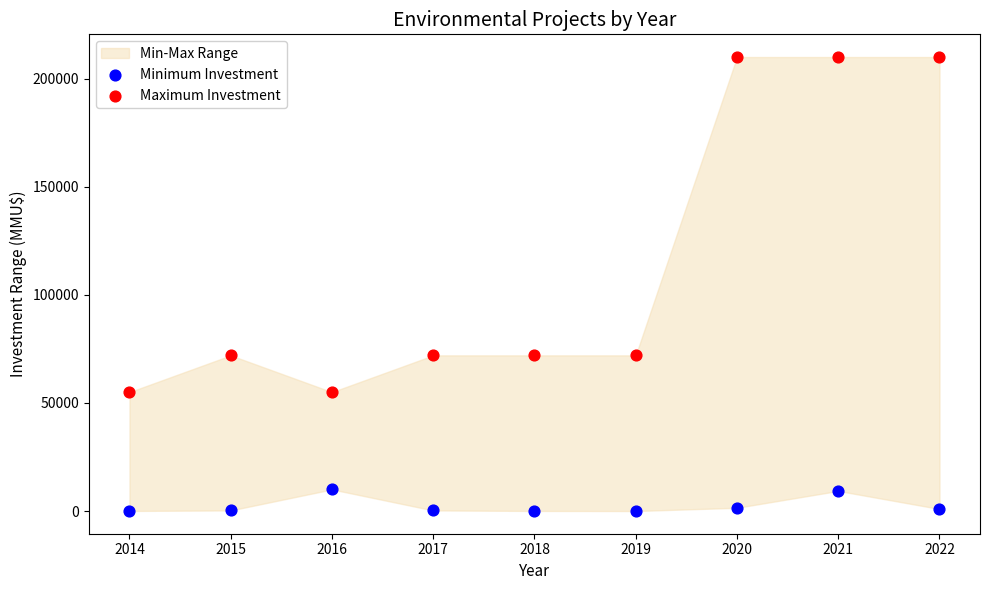

Across all data points, what is the range of Y values (max minus min)?

210000